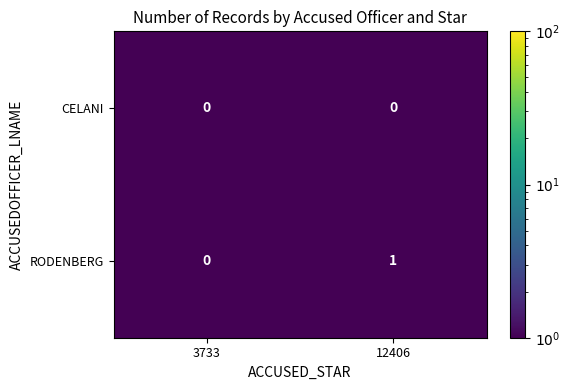

Where is RODENBERG nearest to the value 0?

3733